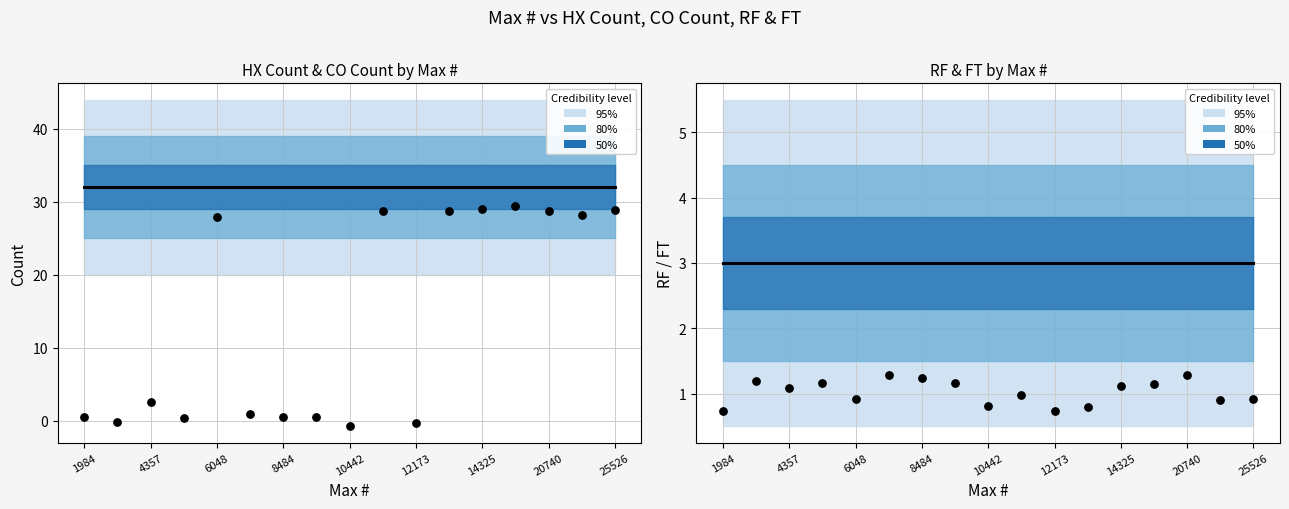

Which series contains the highest Y value?

HX Count (predicted)